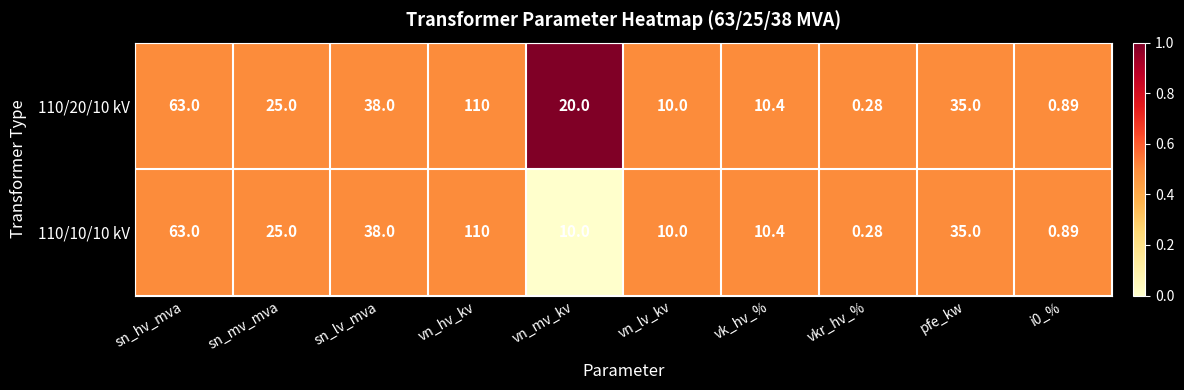

At which category is the sum across all series the highest?

vn_hv_kv